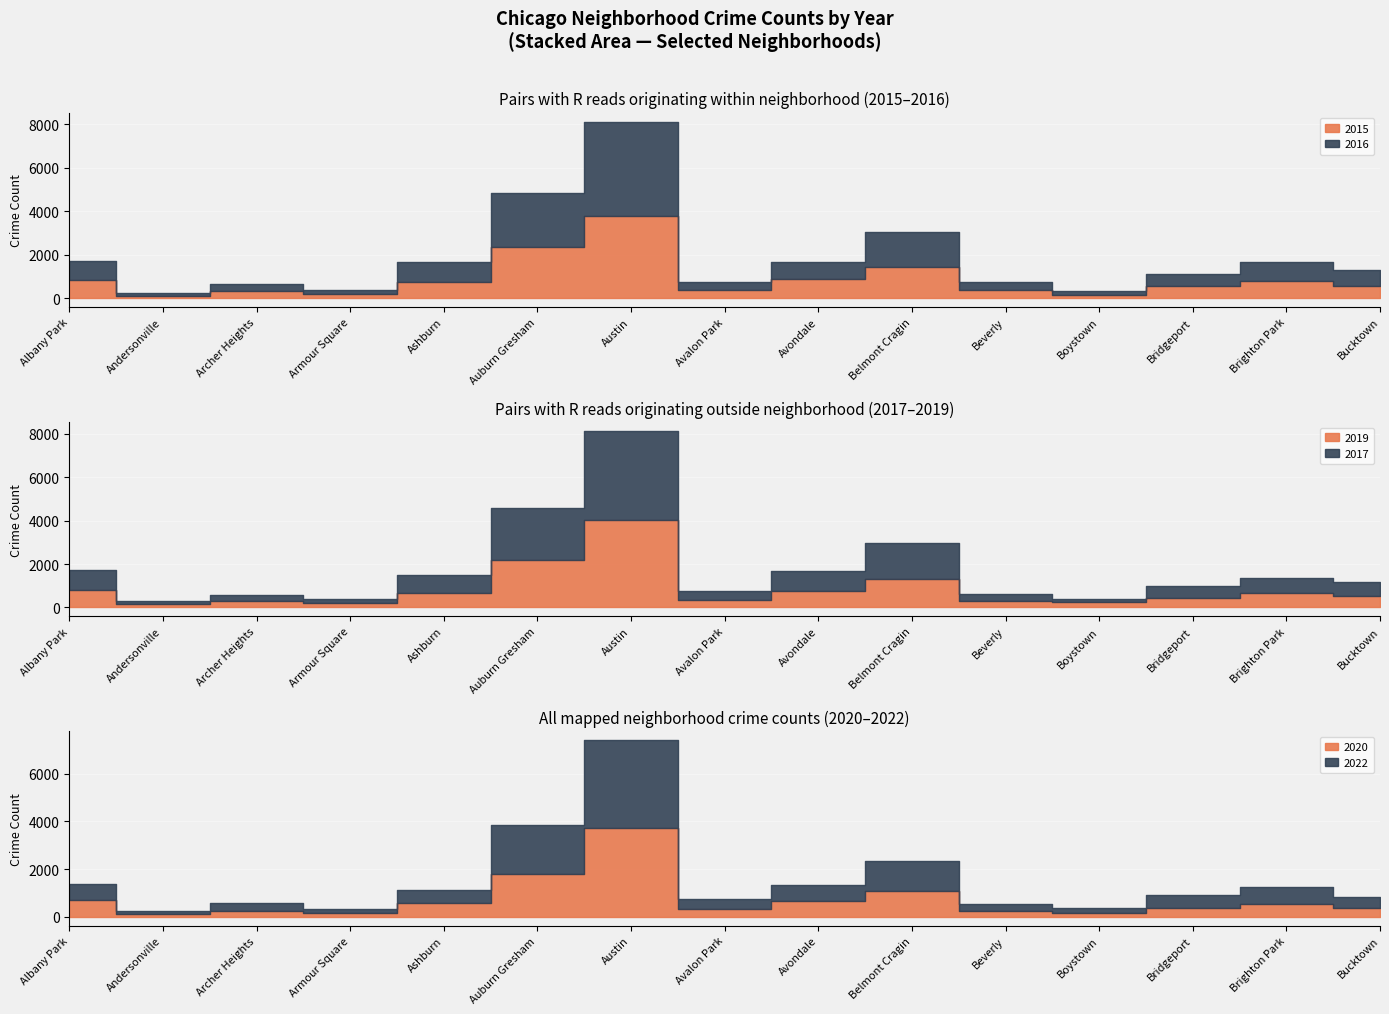

At which label does 2017 first exceed 643?

Albany Park